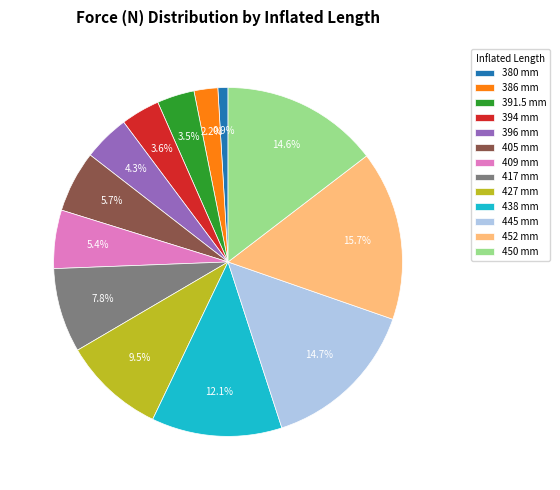

Does any single category account for the majority?

No